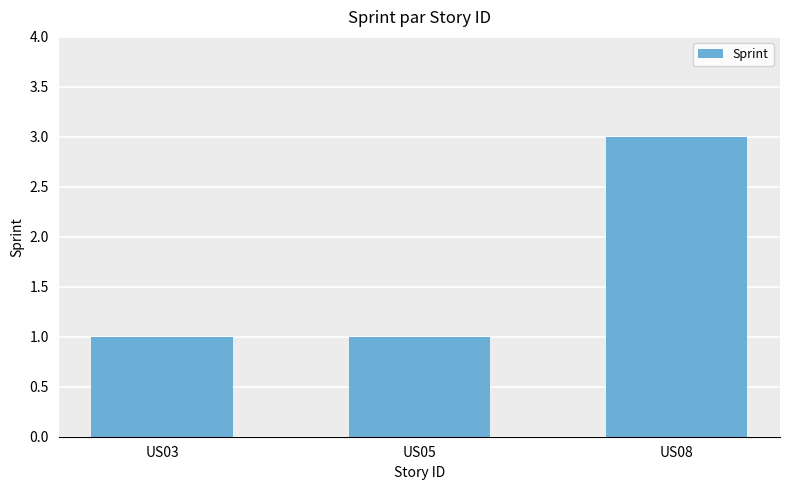

Approximately how many times larger is the value at US08 compared to US05?

3.0